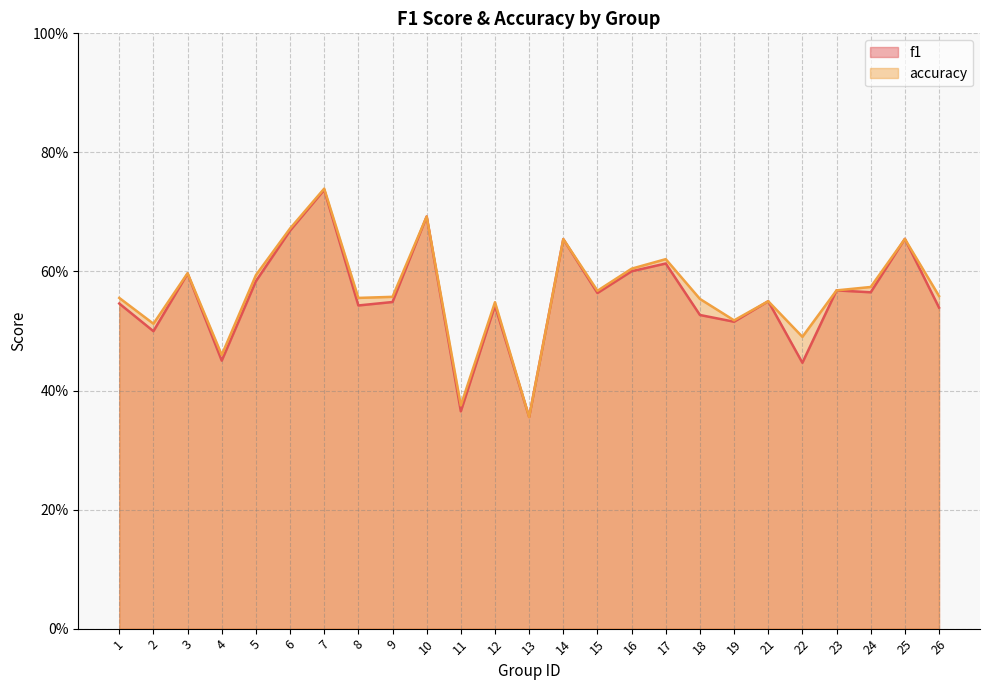

What is the sum of the f1 values at 12 and 3?

1.1